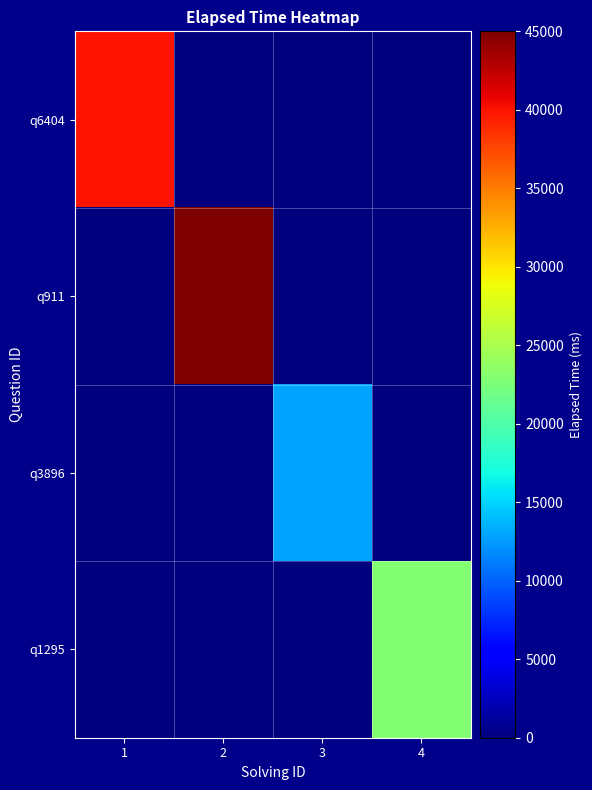

Count the number of data series in this chart.

4